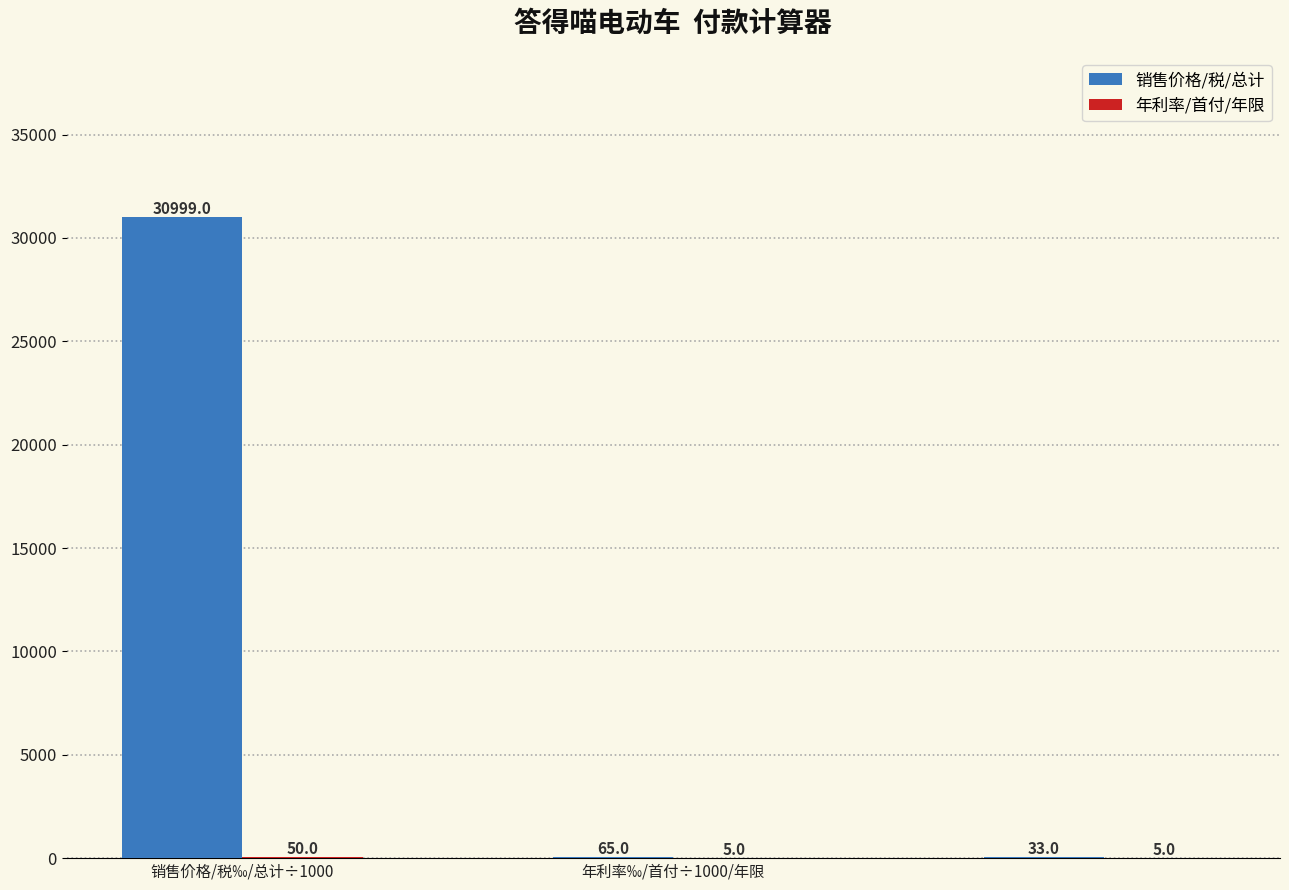

What is the sum of all 销售价格/税/总计 values?

31097.0